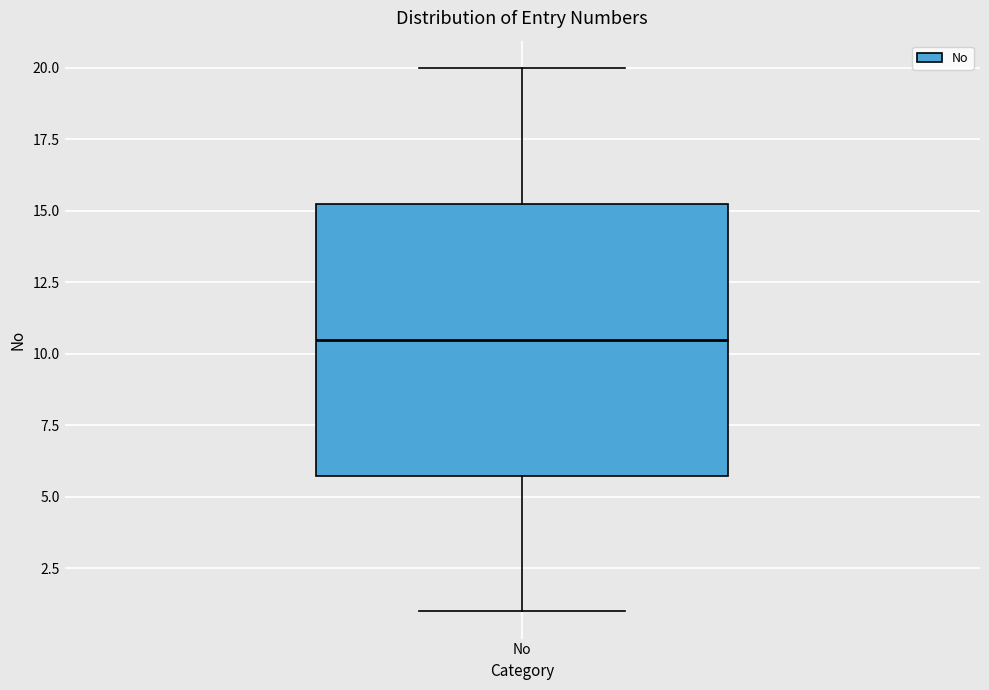

Read this box plot against the y-axis: the position of the median line, the range covered by the box, and the ends of both whiskers. The values are not printed on the chart, so give them approximately, as read against the axis.

median 10.5, box 6.0 to 15.5, whiskers 1.0 to 20.0